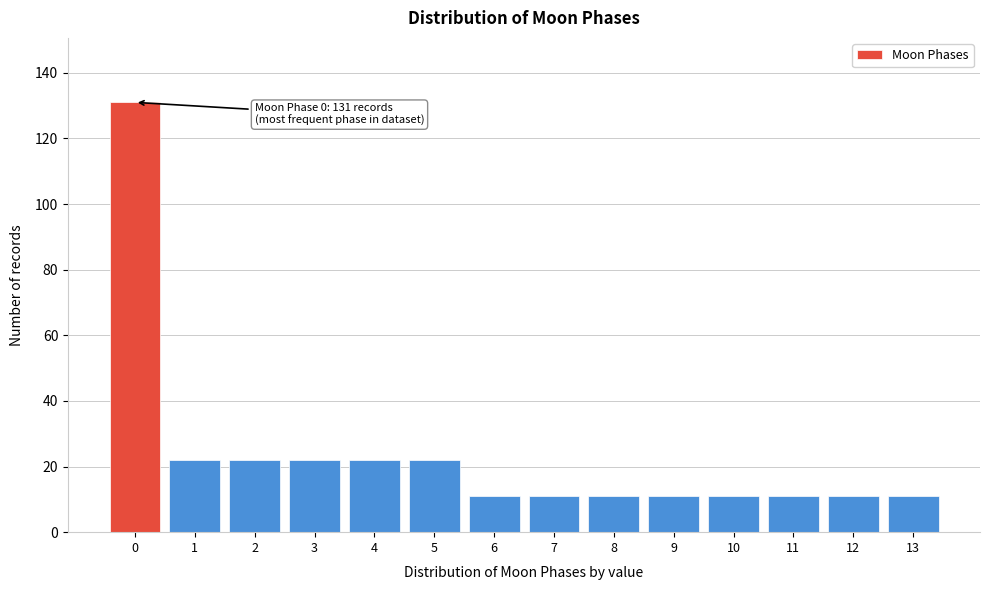

Reading left to right, list all the values displayed in this chart.

0=131	1=22	2=22	3=22	4=22	5=22	6=11	7=11	8=11	9=11	10=11	11=11	12=11	13=11